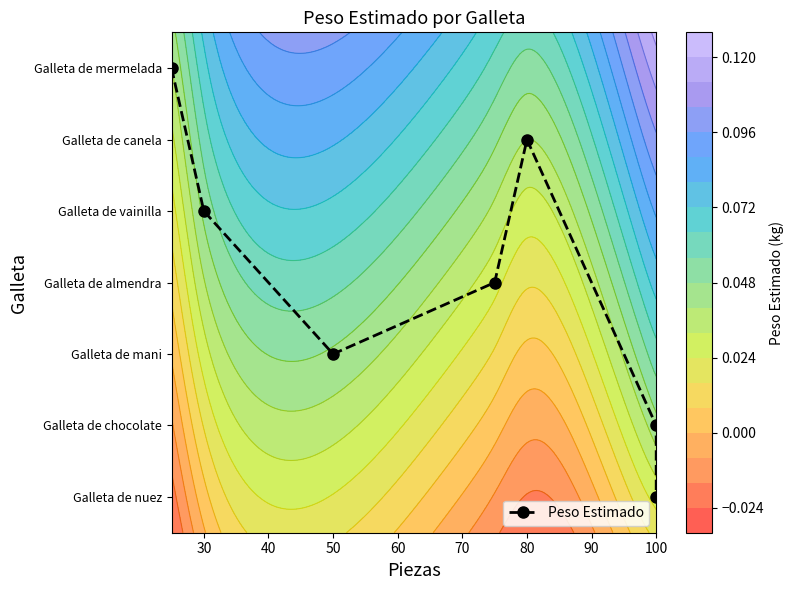

True or false: the data shows 9 at 20.

False